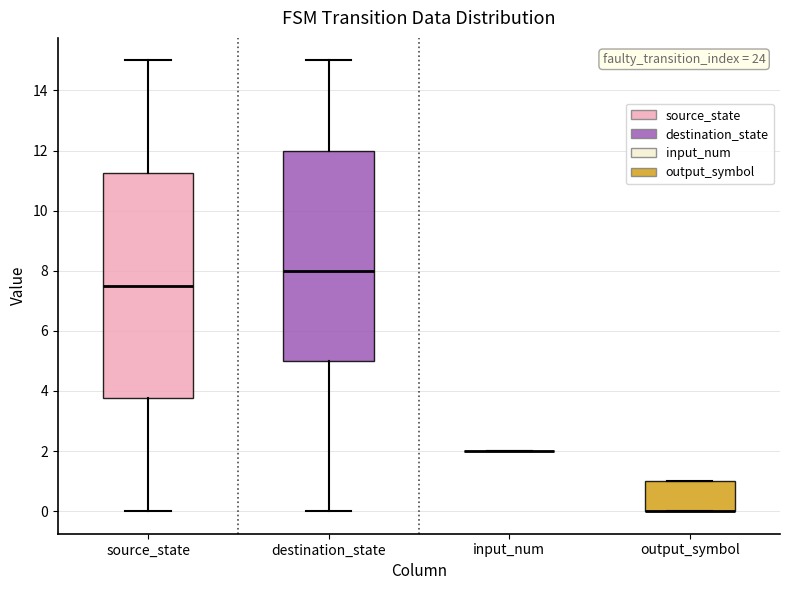

Comparing the boxes themselves (not the whiskers), which one is the tallest?

source_state